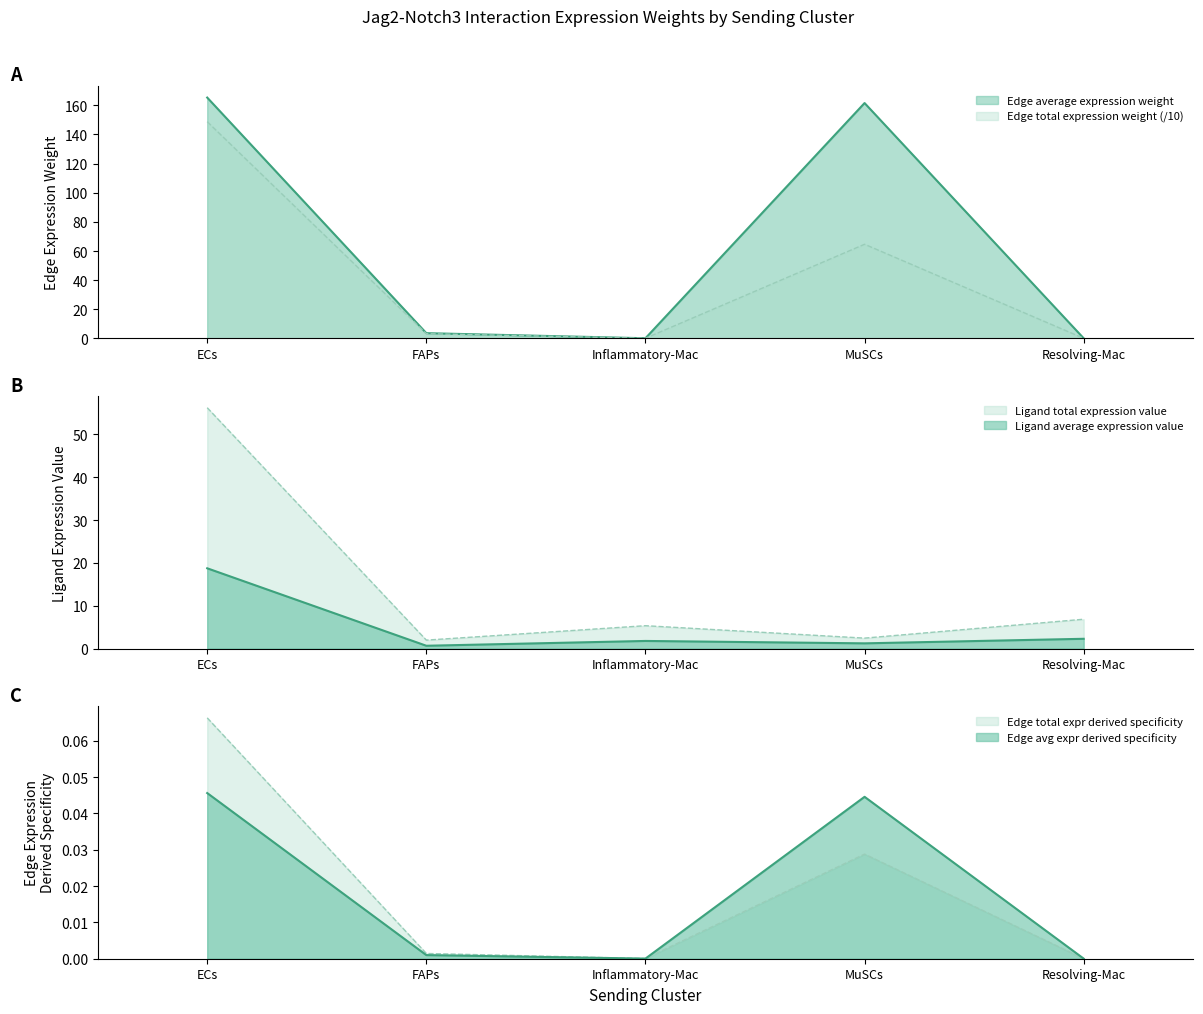

Reading left to right, list all the values displayed in this chart.

Edge average expression weight: ECs=165.3	FAPs=3.6	Inflammatory-Mac=0.1	MuSCs=161.6	Resolving-Mac=0.1
Edge total expression weight: ECs=148.8	FAPs=3.2	Inflammatory-Mac=0.1	MuSCs=64.6	Resolving-Mac=0.1
Edge avg expr derived specificity: ECs=0.0	FAPs=0.0	Inflammatory-Mac=0.0	MuSCs=0.0	Resolving-Mac=0.0
Edge total expr derived specificity: ECs=0.1	FAPs=0.0	Inflammatory-Mac=0.0	MuSCs=0.0	Resolving-Mac=0.0
Ligand average expression value: ECs=18.7	FAPs=0.7	Inflammatory-Mac=1.8	MuSCs=1.2	Resolving-Mac=2.3
Ligand total expression value: ECs=56.2	FAPs=2.0	Inflammatory-Mac=5.3	MuSCs=2.4	Resolving-Mac=6.9